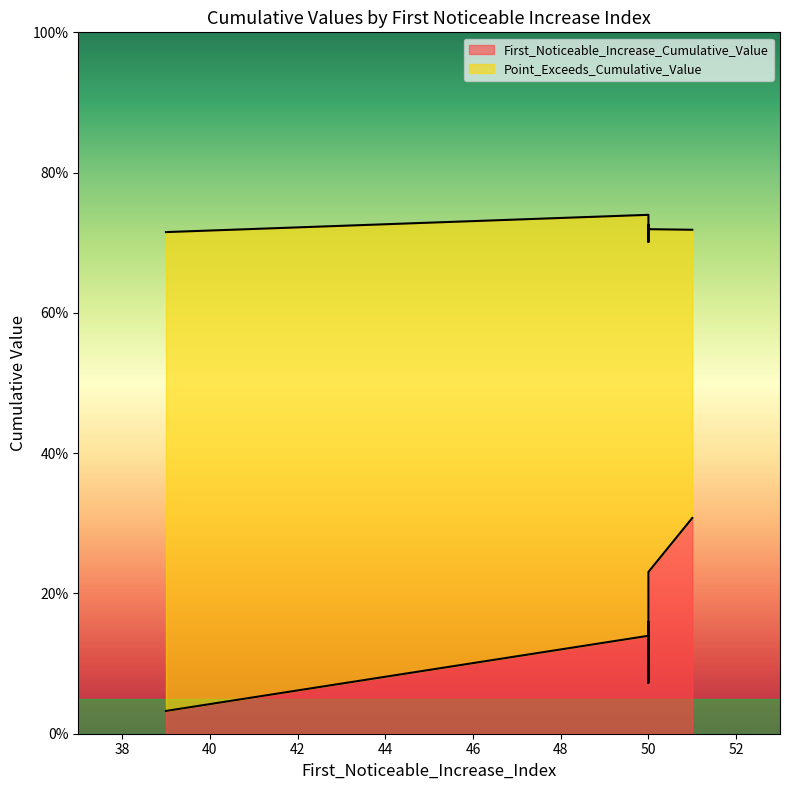

What is the difference between the maximum and second lowest values in the First_Noticeable_Increase_Cumulative_Value series?

0.2